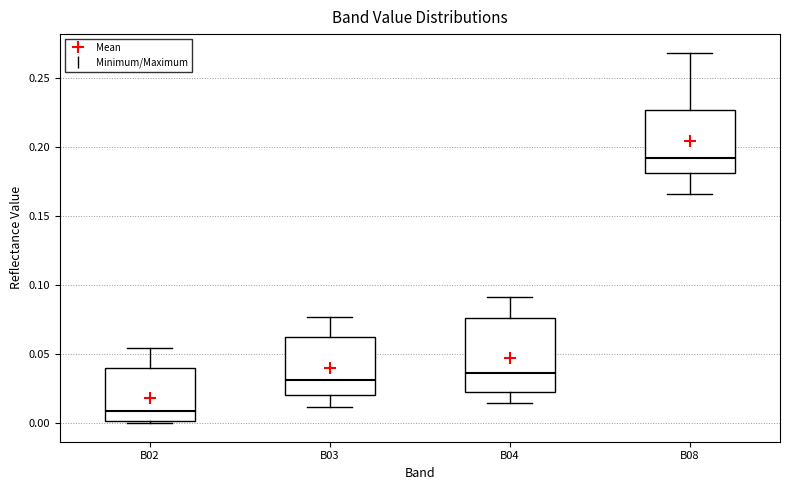

Which box has the lowest median line?

B02